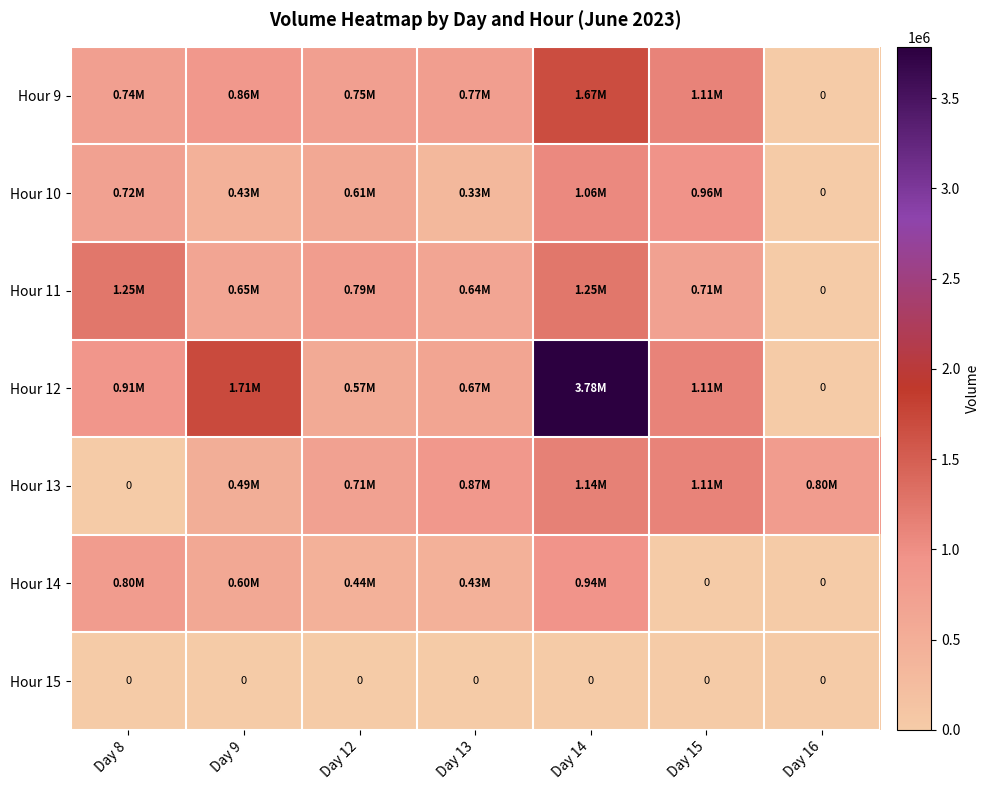

Which series has the widest spread of values?

Hour 12